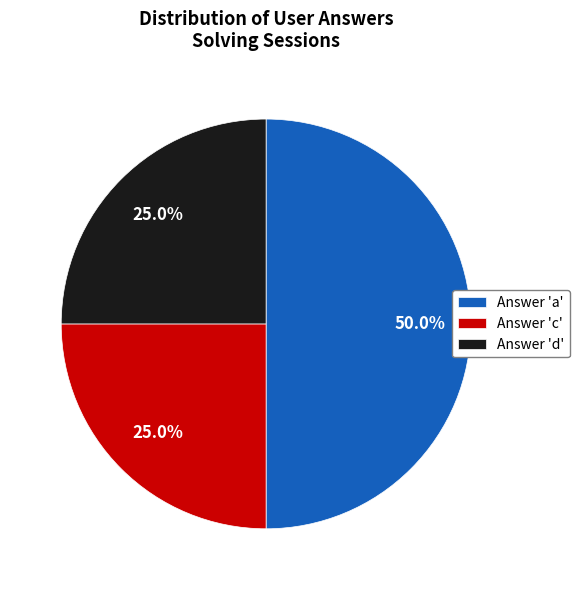

Which category has the biggest portion of the pie?

Answer 'a'